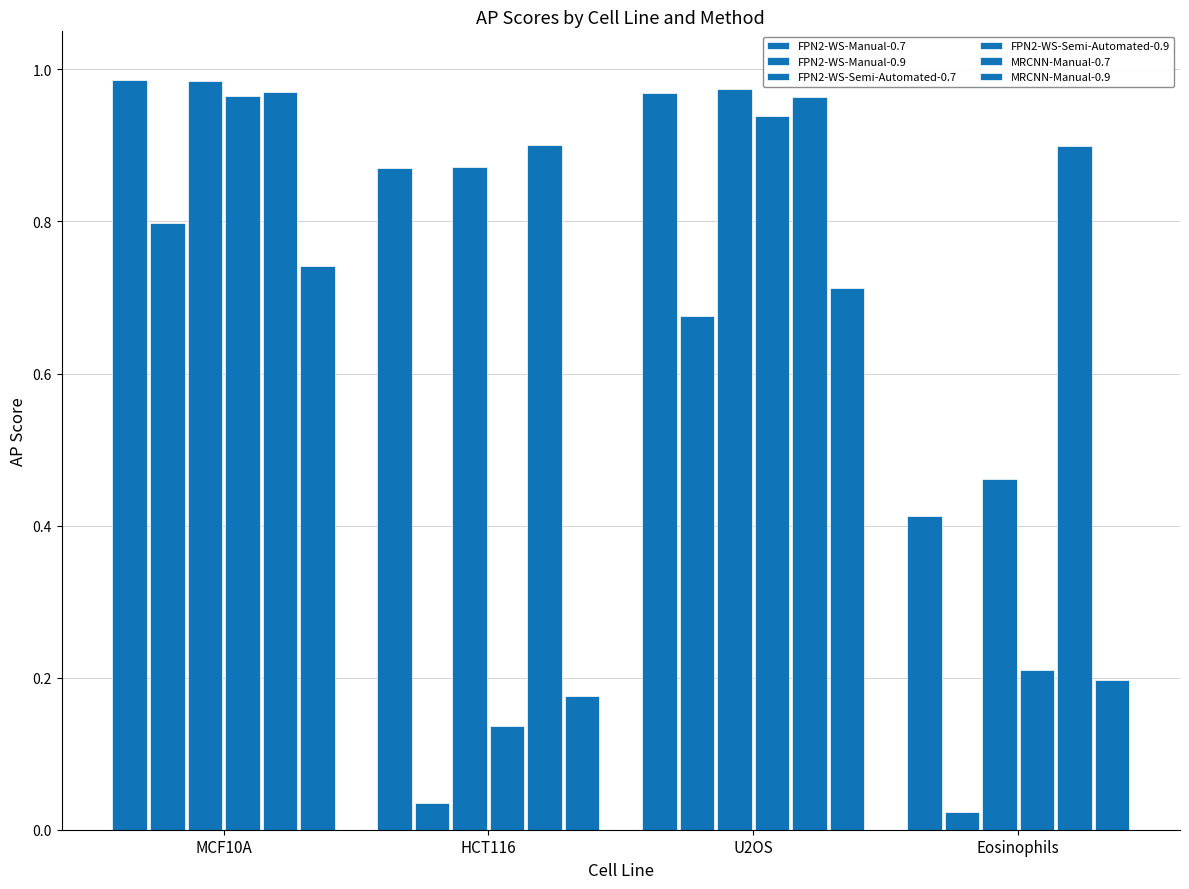

How many categories are shown in the chart?

4